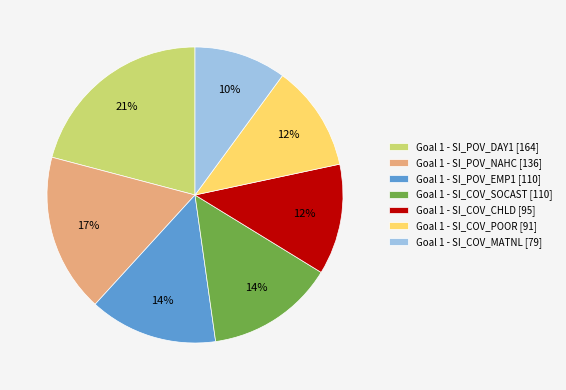

True or false: Goal 1 - SI_POV_DAY1 [164] accounts for 21% of the total.

True